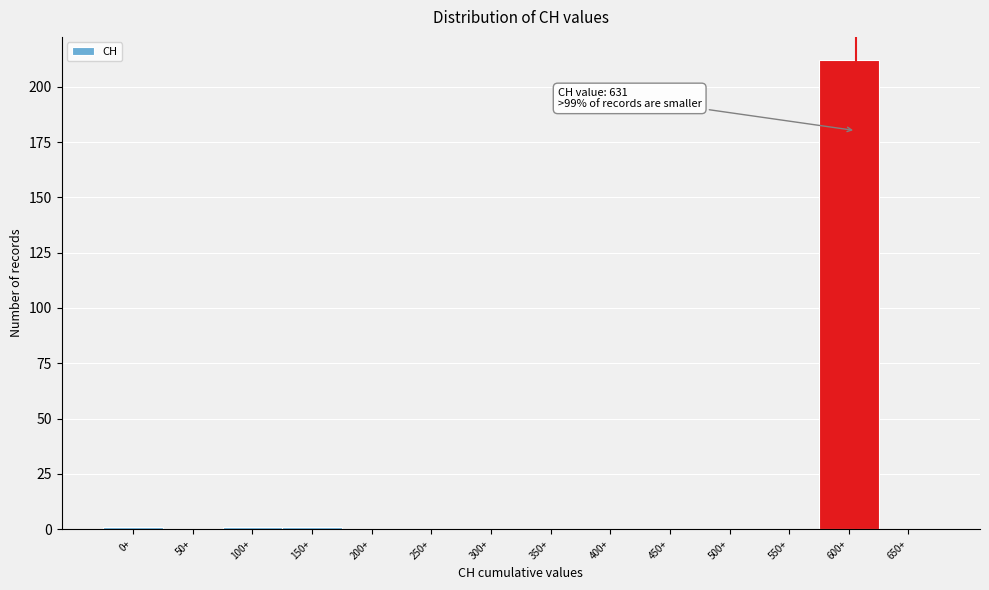

Reading left to right, list all the values displayed in this chart.

0+=1	50+=0	100+=1	150+=1	200+=0	250+=0	300+=0	350+=0	400+=0	450+=0	500+=0	550+=0	600+=212	650+=0